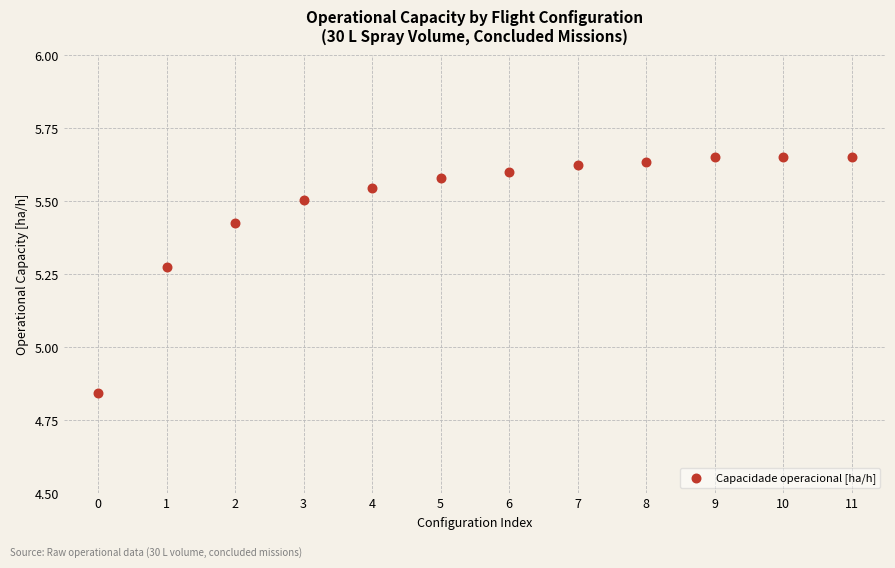

What is the range of Y values (max minus min)?

0.8